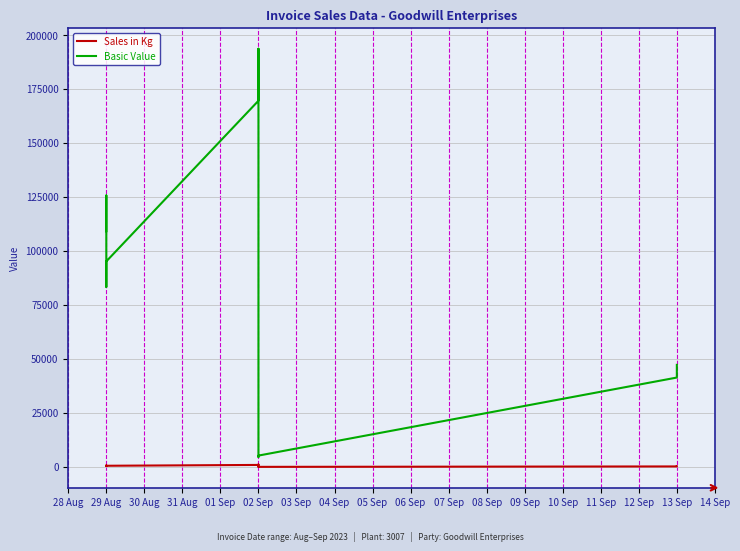

True or false: Basic Value has more than 1 points higher than both neighbors.

True